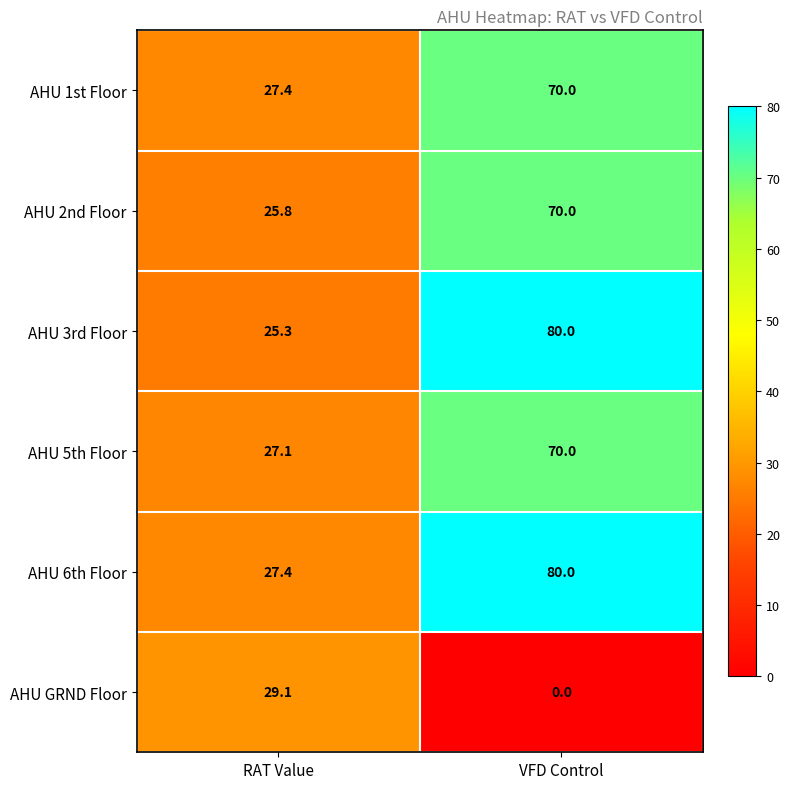

What is the difference between the maximum and minimum values in the AHU 2nd Floor series?

44.2